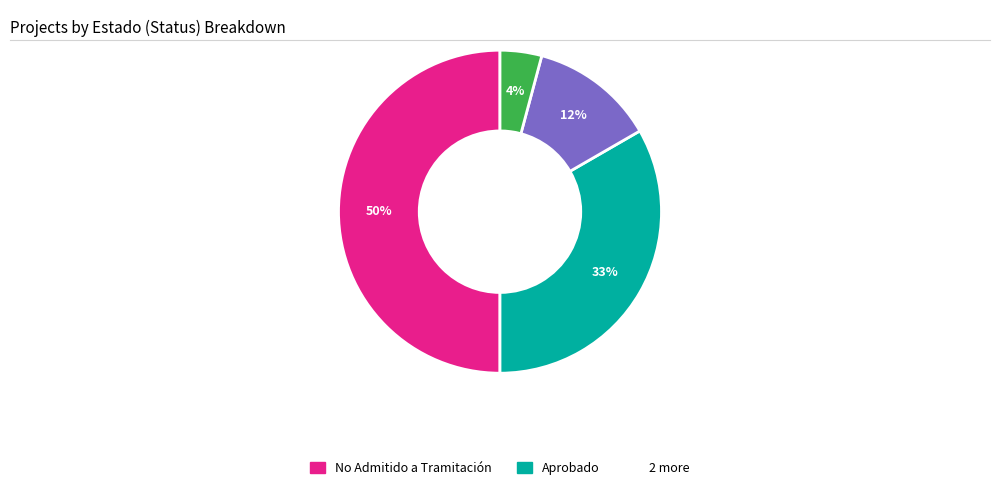

To the nearest percent, what is the difference between the largest and smallest slice percentages?

46%